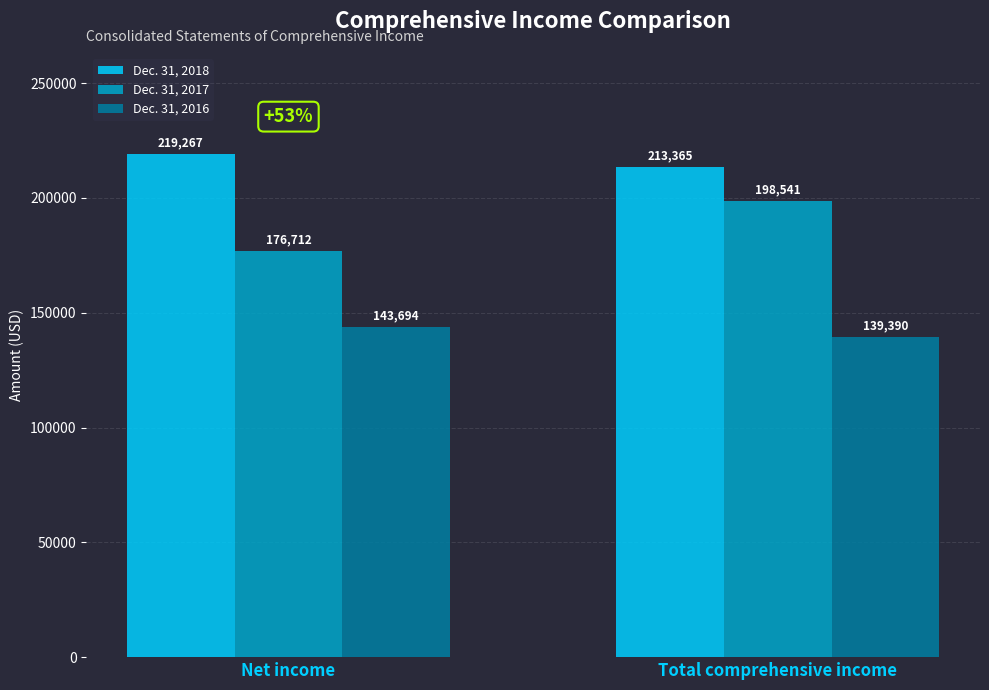

Which series has the largest range (max minus min)?

Dec. 31, 2017